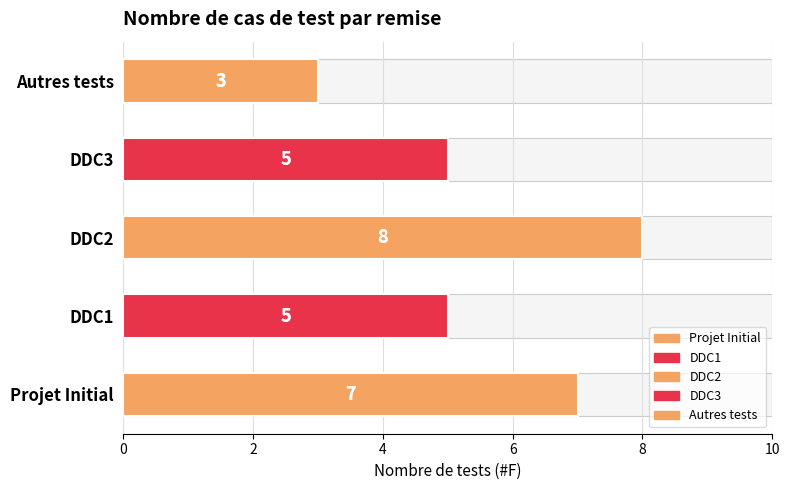

What is the value of the 3rd bar from the left?

8